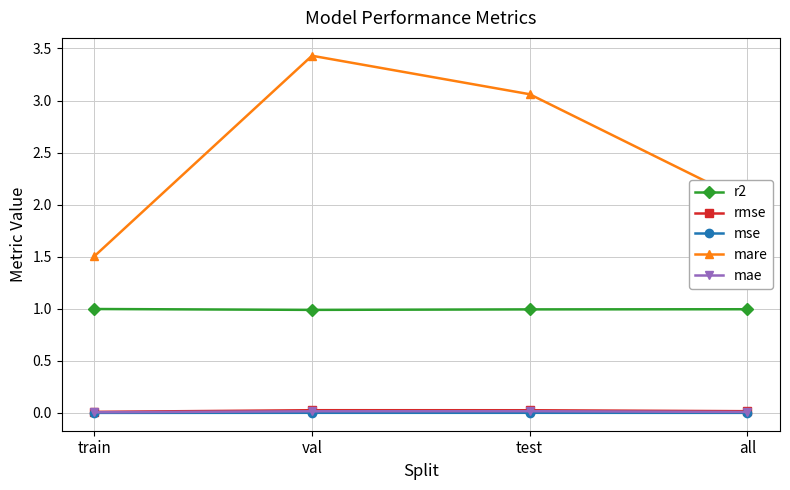

Between train and val, which series saw the biggest shift?

mare